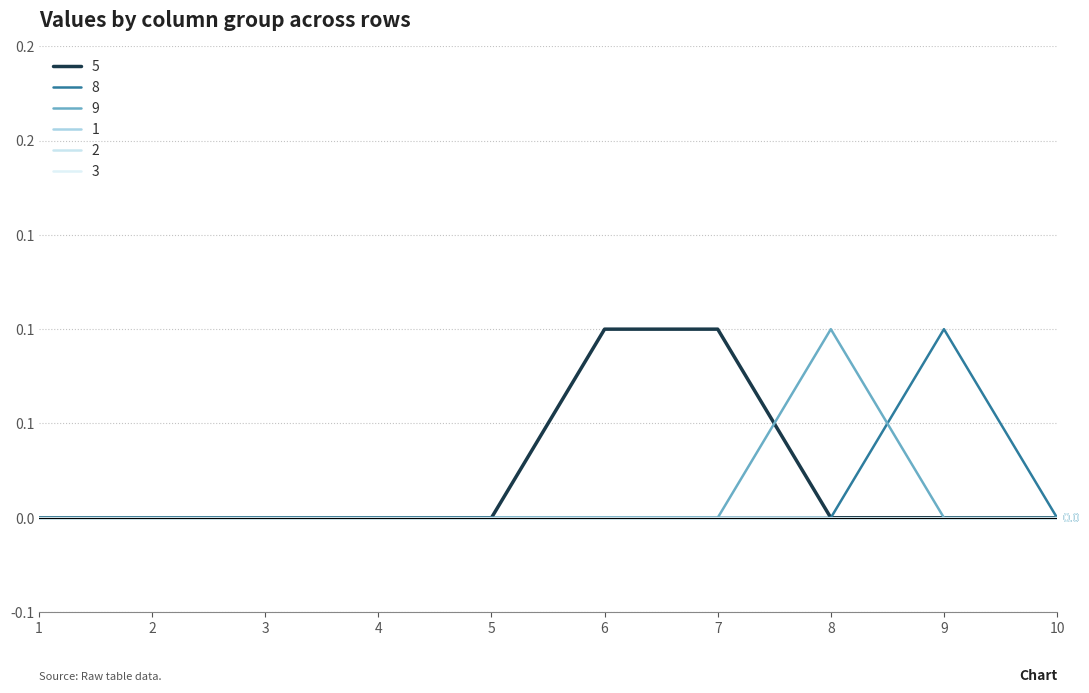

True or false: 8 and 5 intersect in this chart.

False